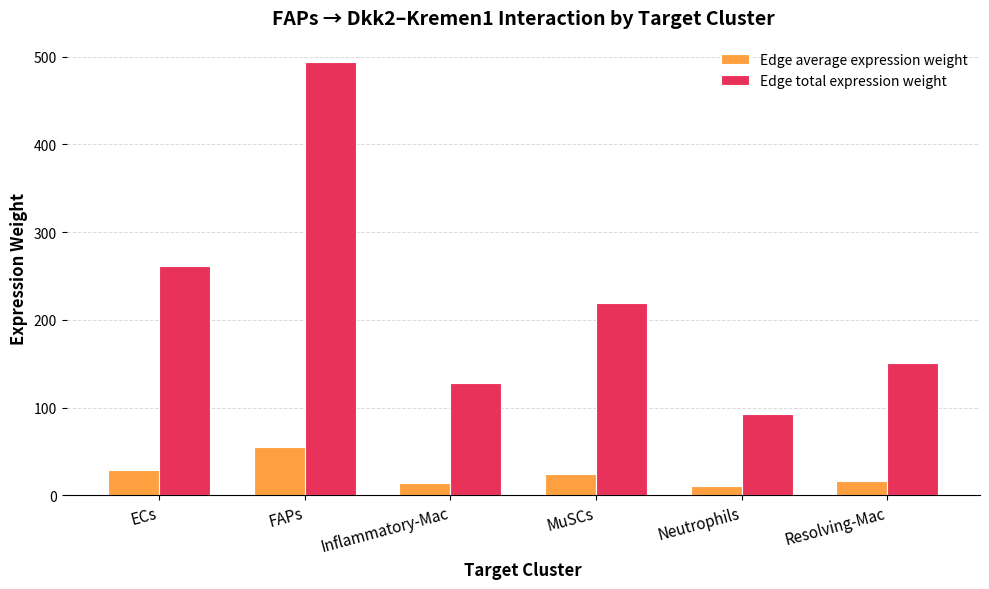

Which category has the lowest value in the Edge total expression weight series?

Neutrophils